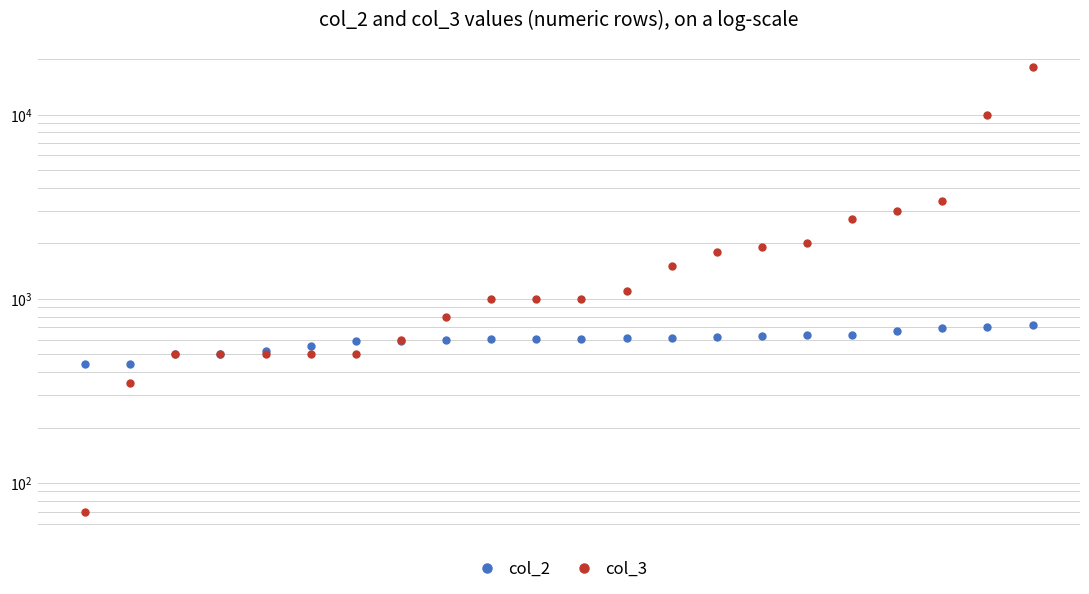

Reading left to right, list all the values displayed in this chart.

col_2: 443	445	500	501	523	556	591	593	594	604	605	605	609	613	618	630	637	639	666	698	700	719
col_3: 70	350	500	500	500	500	500	600	800	1000	1000	1000	1100	1500	1800	1900	2000	2700	3000	3400	10000	18000